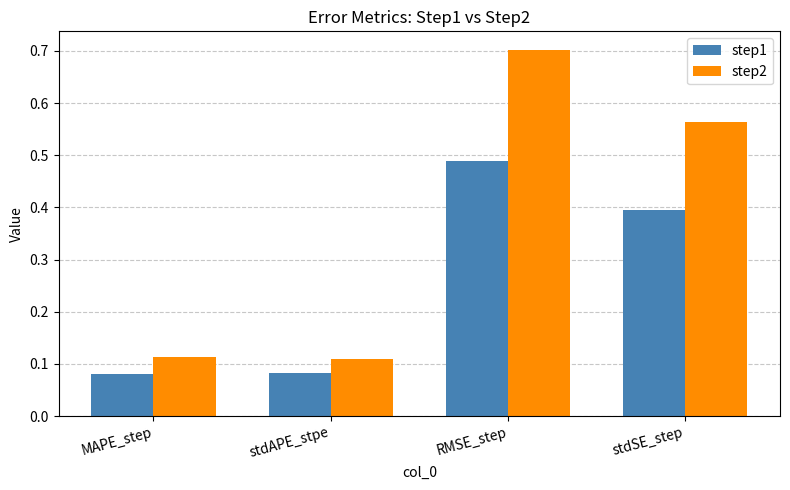

How many bars are there in each group?

2